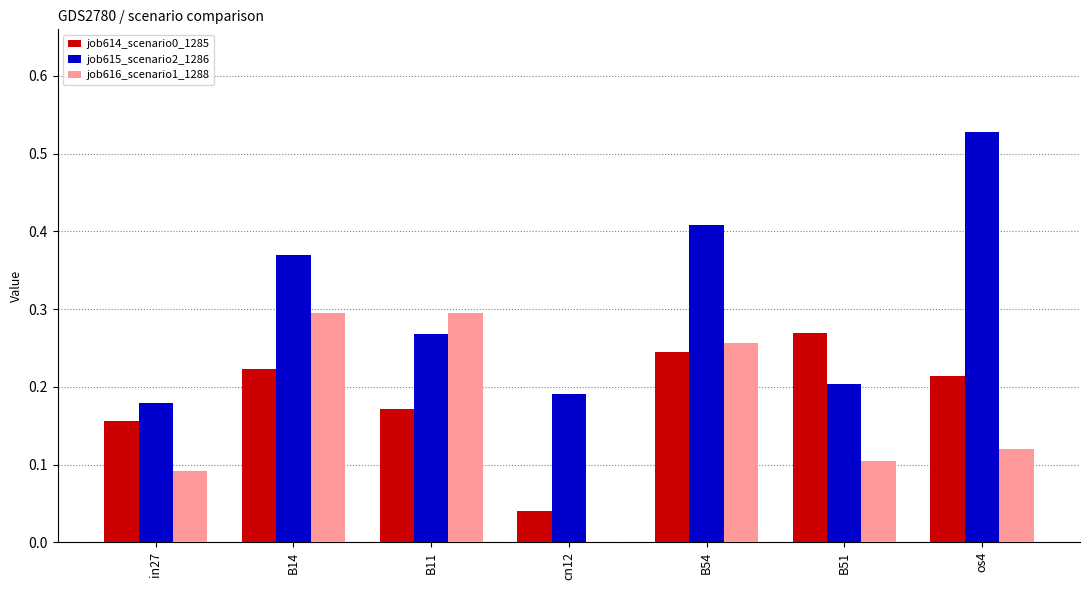

Which series has the largest total across all categories?

job615_scenario2_1286